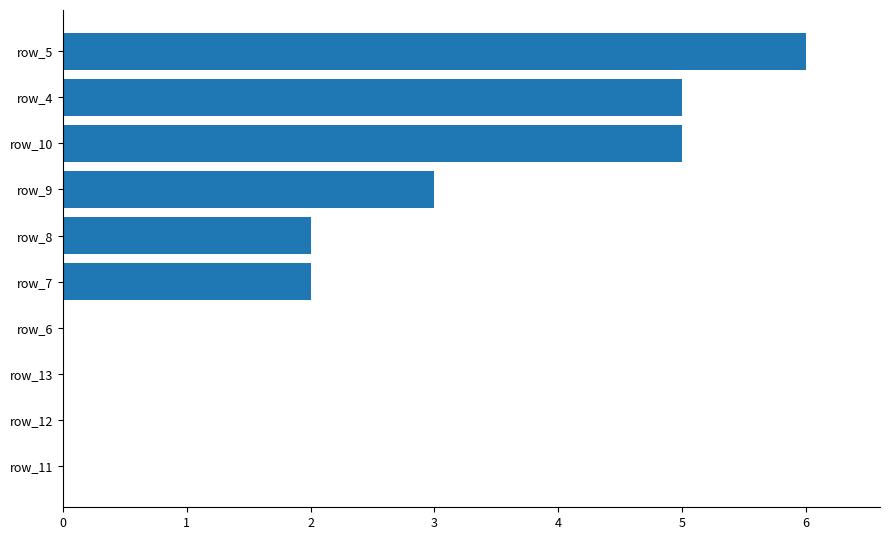

What is the ratio of the value at row_9 to the value at row_4?

0.6